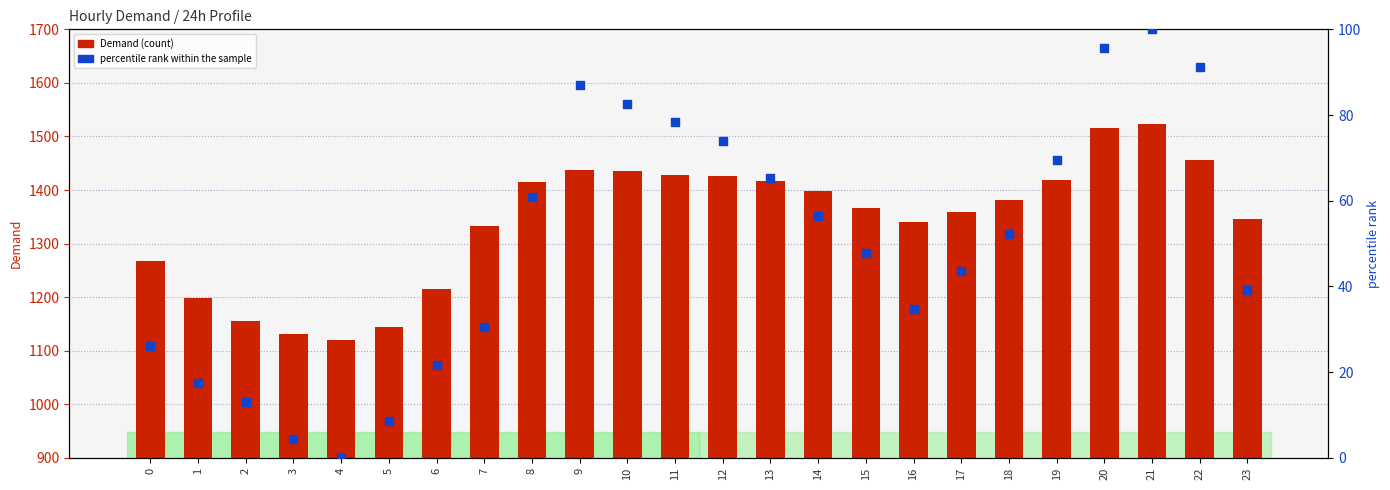

What are all the series names shown in the legend?

Demand, percentile rank within the sample